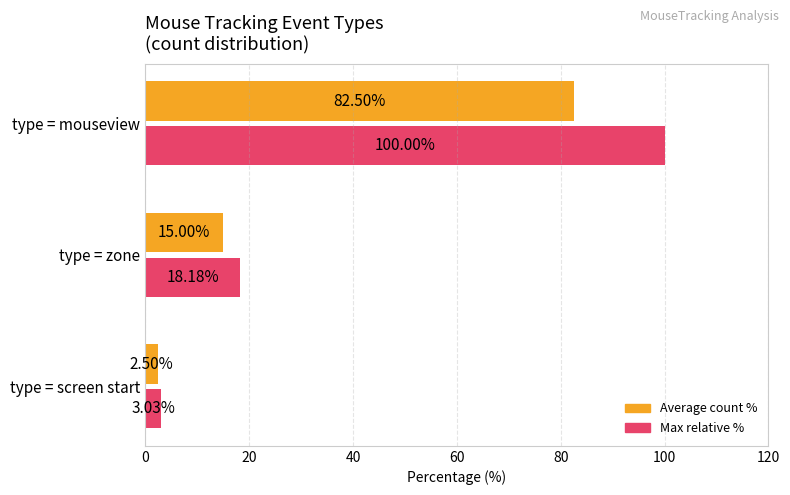

Is the value of Average count % at type = zone greater than the value of Max relative % at type = zone?

No